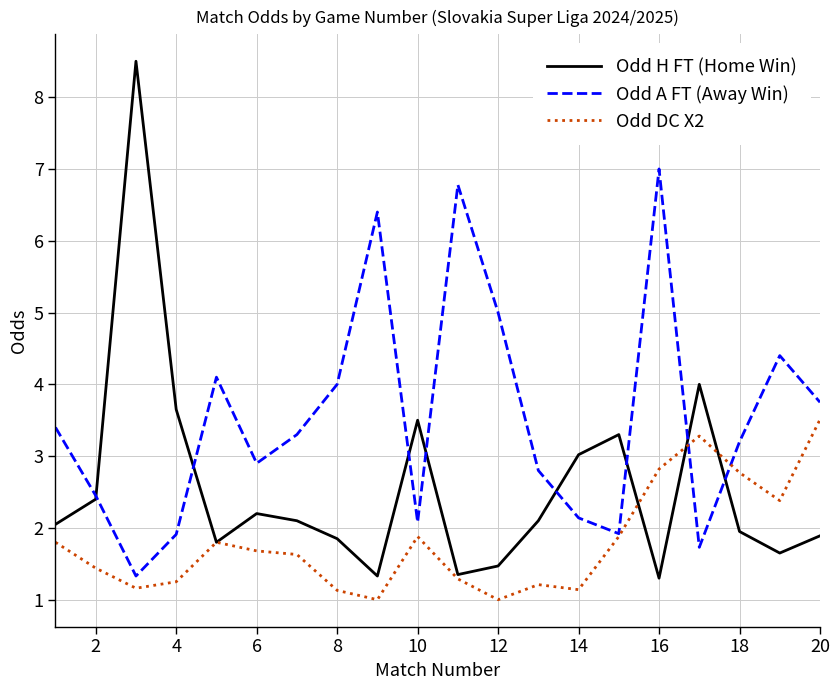

Which series has the largest range (max minus min)?

Odd H FT (Home Win)